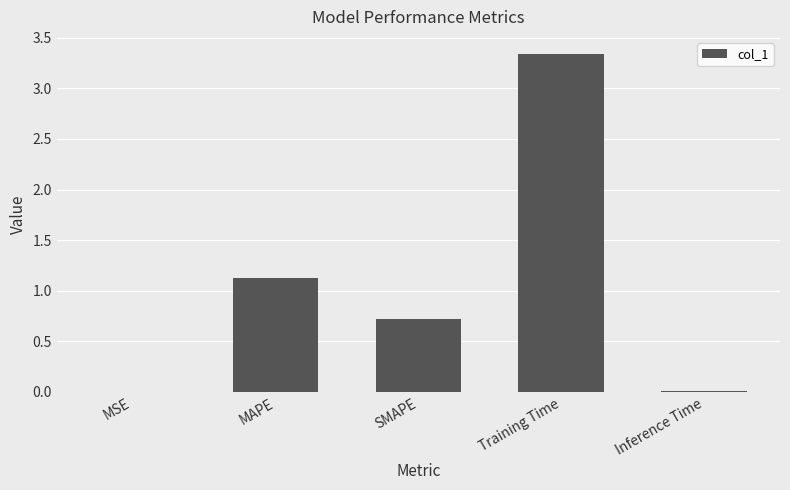

What is the change in value from MSE to Training Time?

+3.3